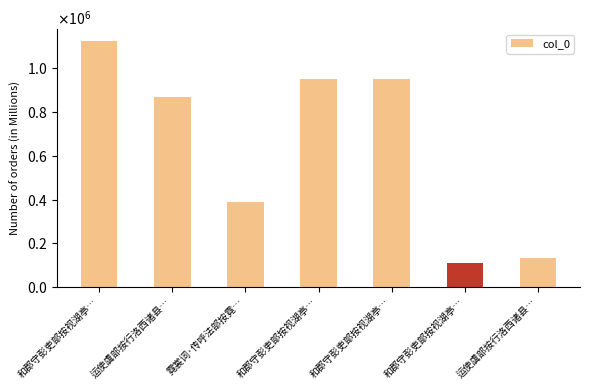

The chart shows a value of 112055 at 和郡守彭吏部按视湖亭…. True or false?

True